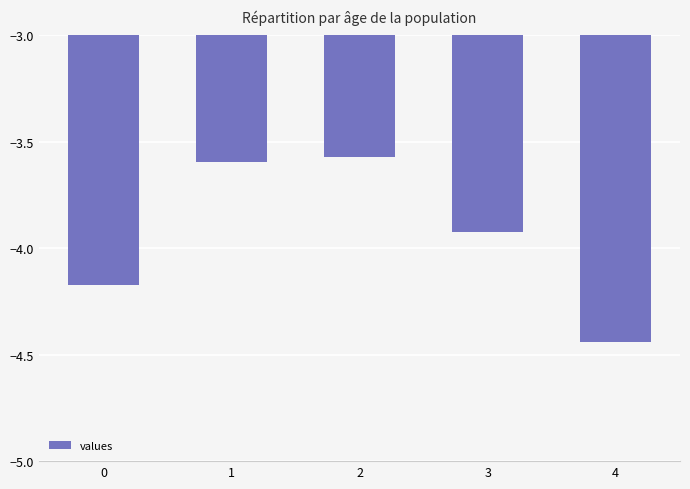

How many data points does each series have?

5